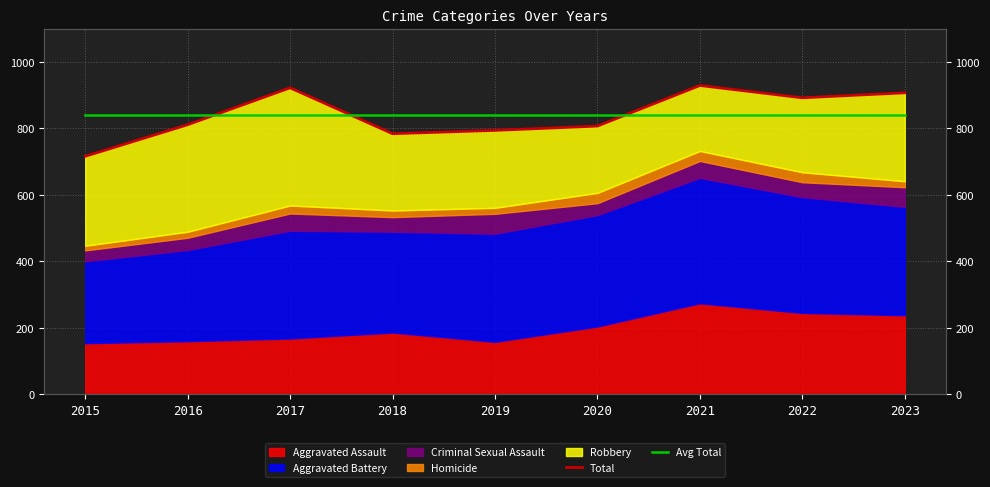

How many lines are shown in the chart?

2